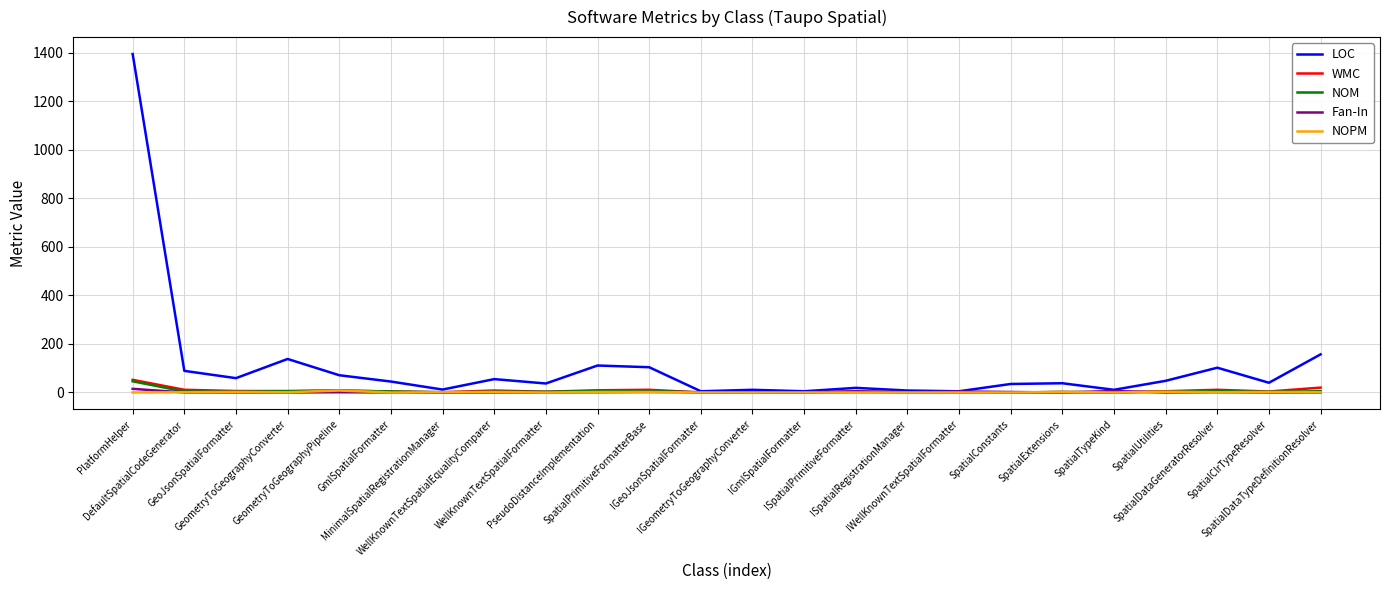

What are all the series names shown in the legend?

LOC, WMC, NOM, Fan-In, NOPM